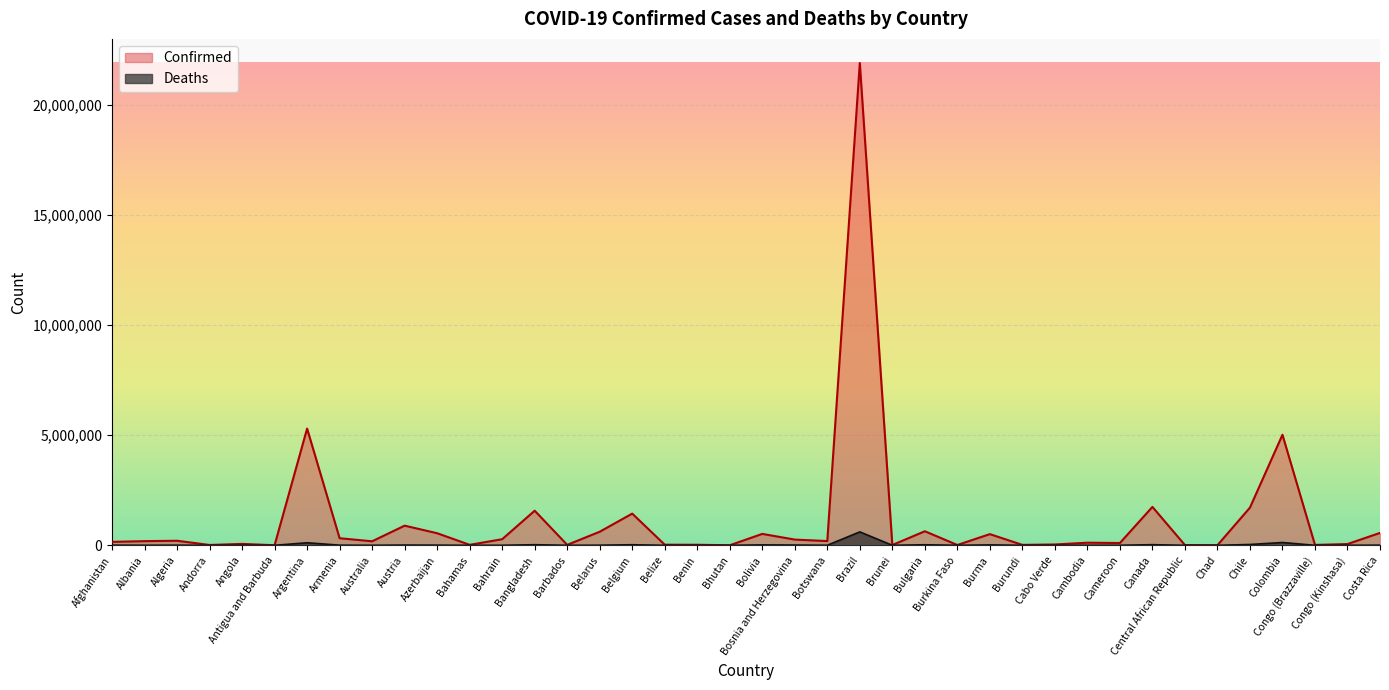

What are all the series names shown in the legend?

Confirmed, Deaths